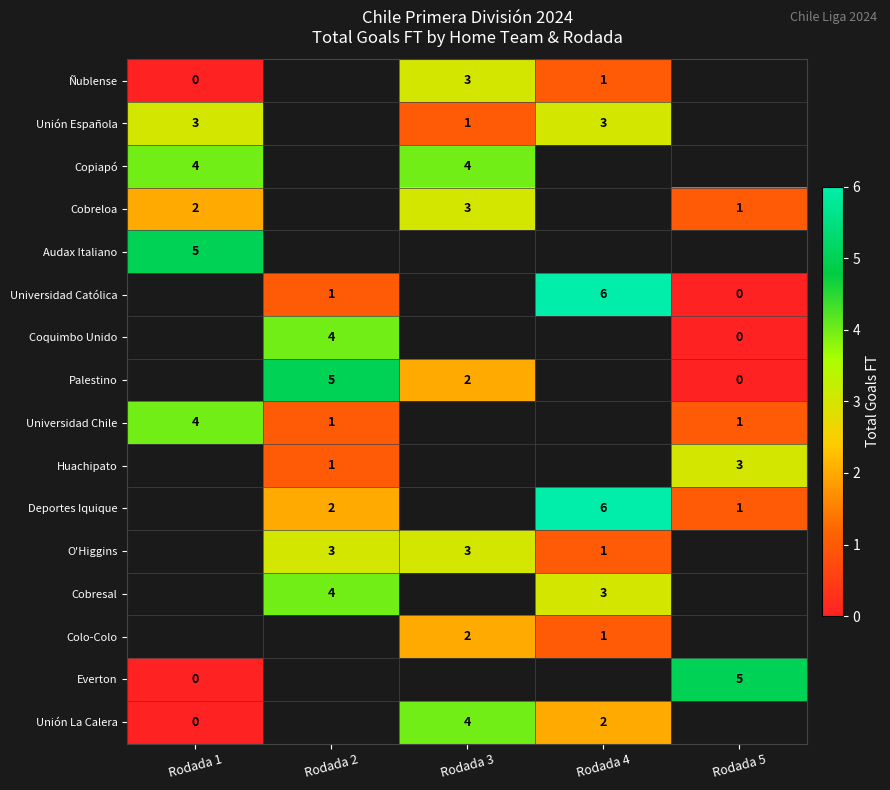

What is the maximum value shown in the chart?

6.0